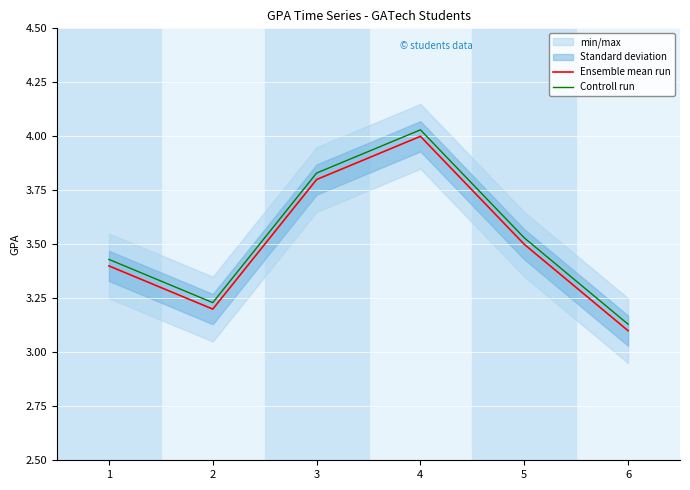

What is the value of the Ensemble mean run point at the 2nd from the left?

3.2